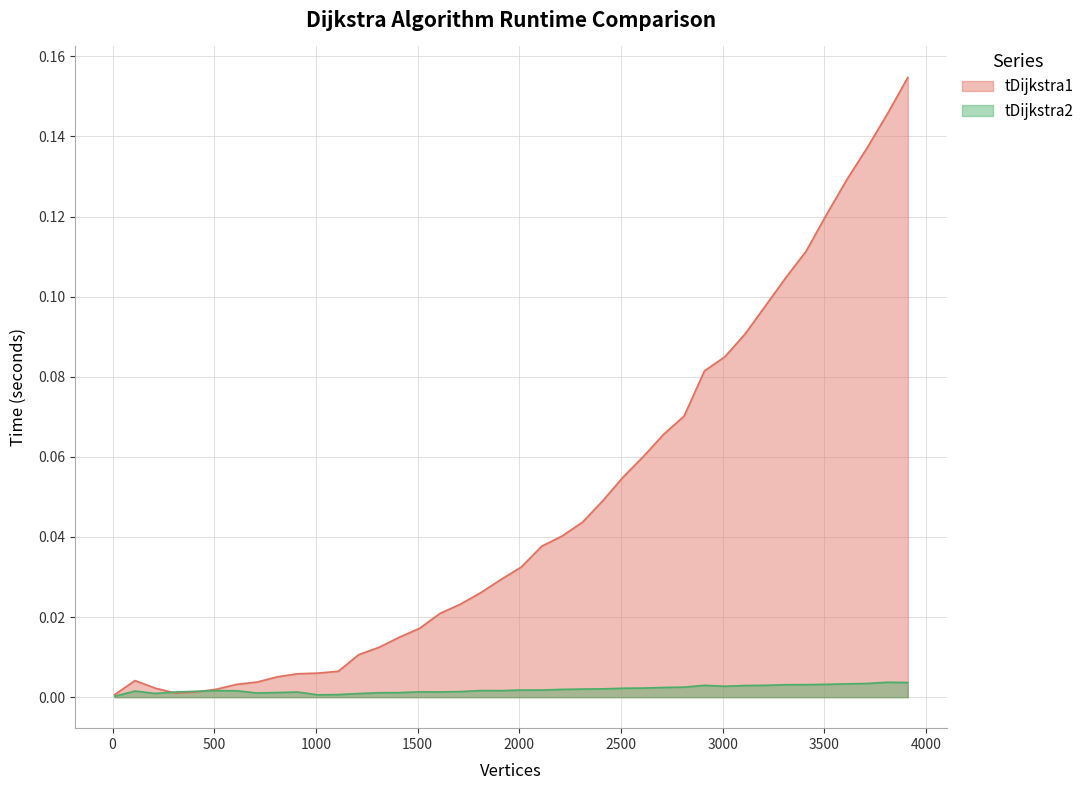

Is it true that tDijkstra1 equals 0.2 at 3110?

False